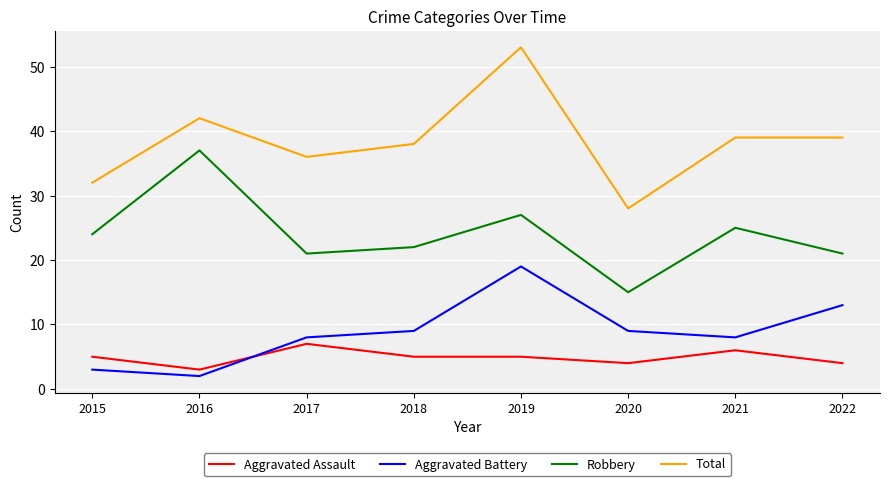

Is the value of Total at 2016 greater than the value of Robbery at 2020?

Yes